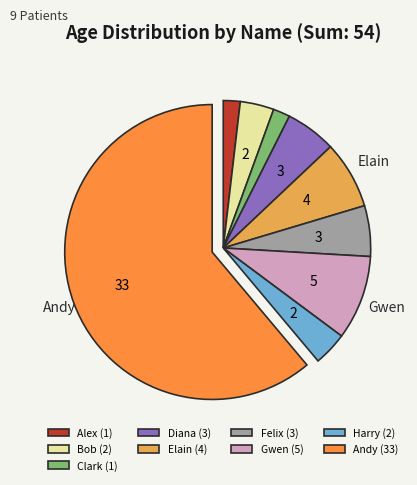

The Gwen slice represents 9% of the pie. True or false?

True